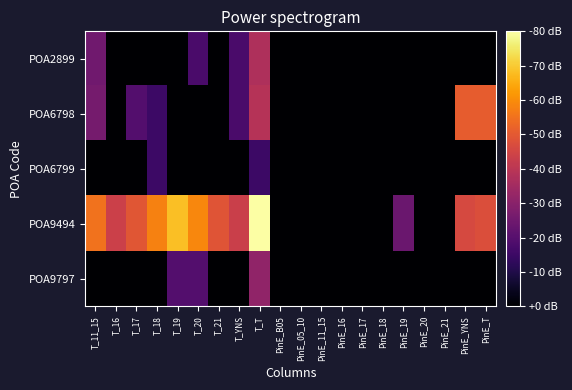

Rank the series by their maximum value, from lowest to highest.

POA6799, POA9797, POA2899, POA6798, POA9494